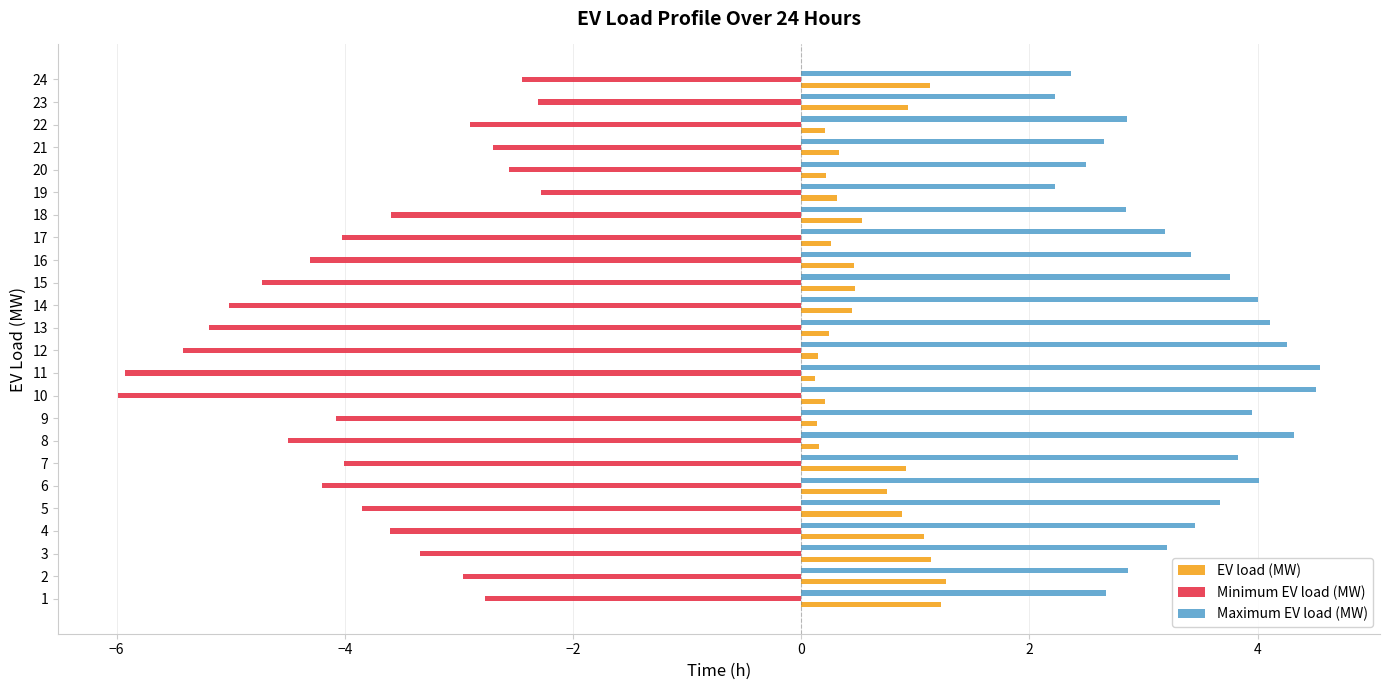

What is the sum of all EV load (MW) values?

13.6